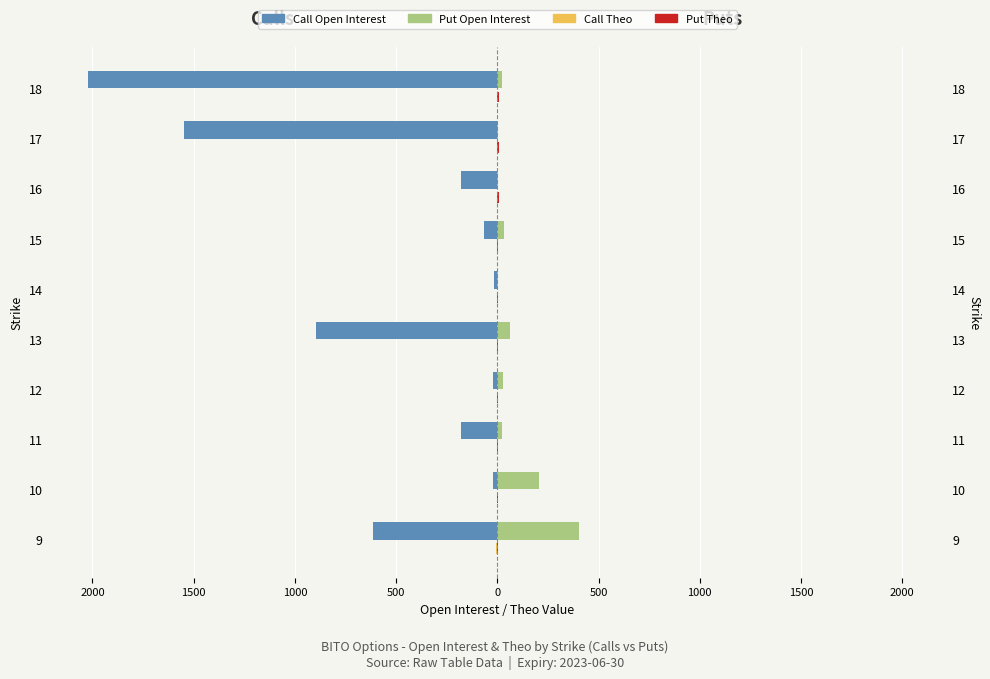

Reading left to right, what are all the values shown in this chart?

Call Open Interest: -615.0	-22.0	-178.0	-21.0	-896.0	-14.0	-68.0	-177.0	-1547.0	-2020.0
Call Theo: -4.3	-3.7	-3.3	-2.9	-2.5	-2.2	-2.0	-1.7	-1.5	-1.4
Put Open Interest: 404.0	208.0	22.0	28.0	65.0	3.0	34.0	4.0	1.0	22.0
Put Theo: 1.8	2.2	2.7	3.5	4.3	4.8	5.3	6.3	6.8	7.8